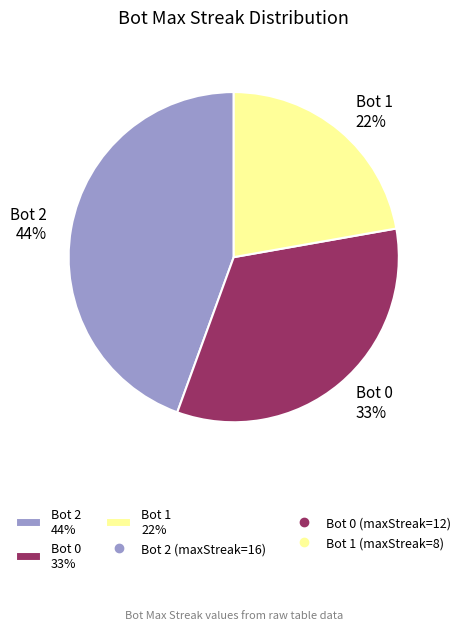

Do Bot 2 44% and Bot 0 33% together represent more than half of the pie?

Yes